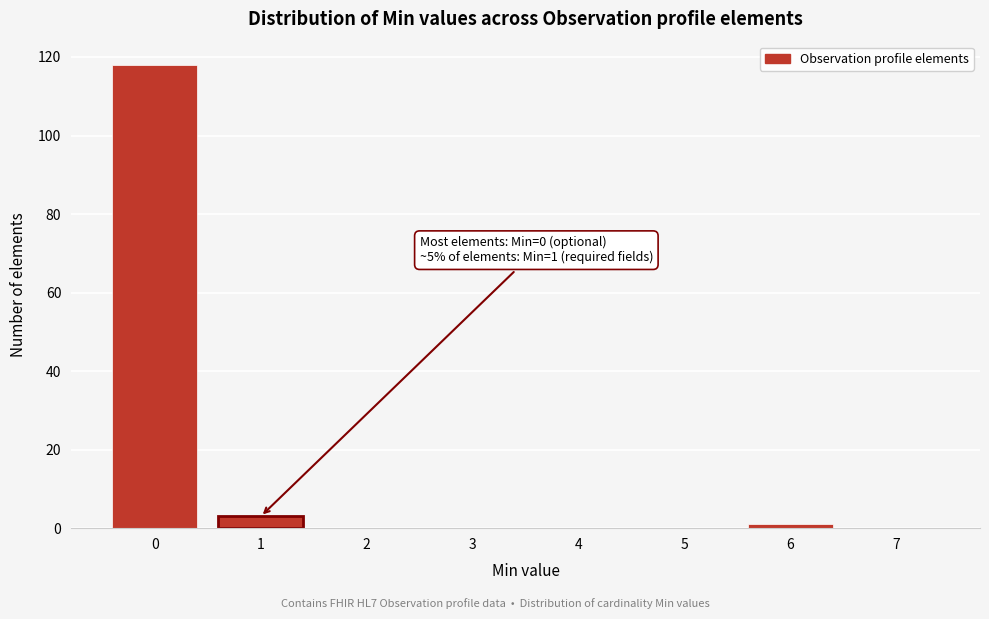

Reading left to right, what are all the values shown in this chart?

0=118	1=3	2=0	3=0	4=0	5=0	6=1	7=0